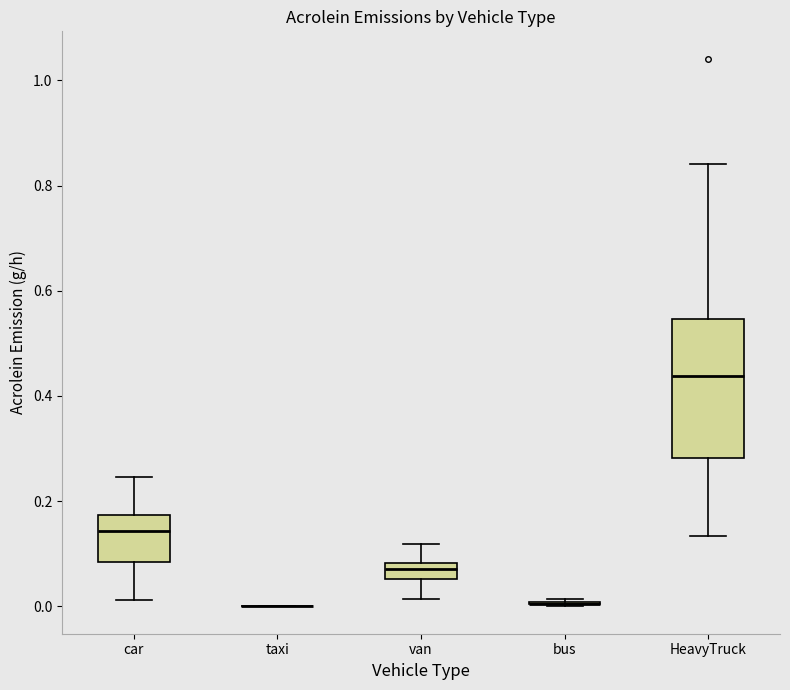

Reading left to right, read every box against the y-axis: the position of its median line, the range the box covers, and the ends of its whiskers. The values are not printed on the chart, so give them approximately, as read against the axis.

car: median 0.14, box 0.08 to 0.18, whiskers 0.02 to 0.24
taxi: box collapsed to a line at 0.00, whiskers 0.00 to 0.00
van: median 0.08 (inside the box), box 0.06 to 0.08, whiskers 0.02 to 0.12
bus: box collapsed to a line at 0.00, whiskers 0.00 to 0.02
HeavyTruck: median 0.44, box 0.28 to 0.54, whiskers 0.14 to 0.84